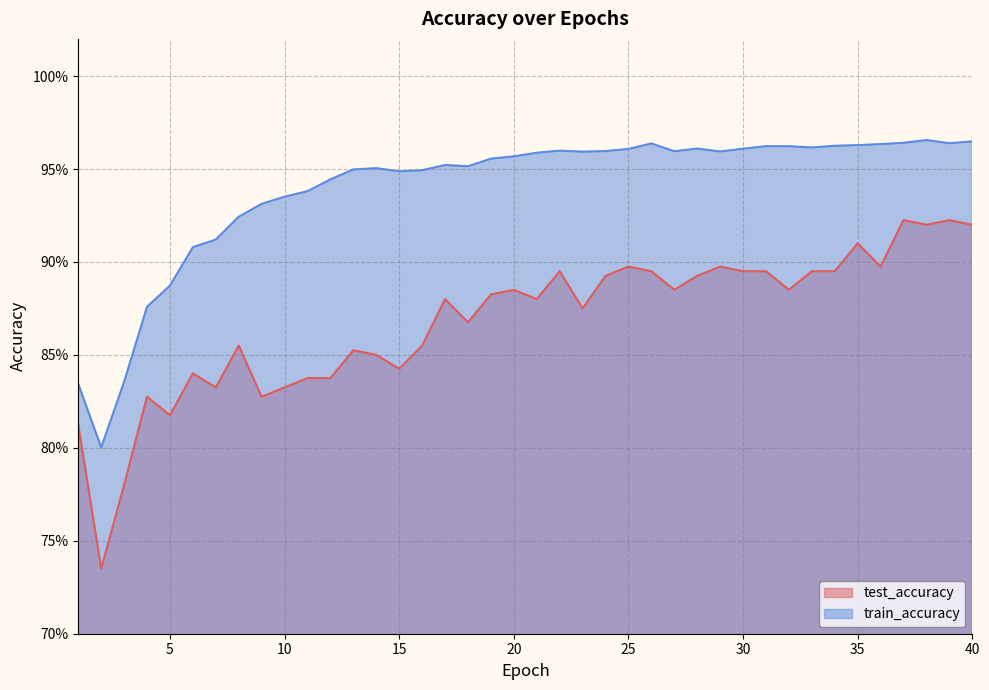

At which category does the chart reach its minimum across all series?

2